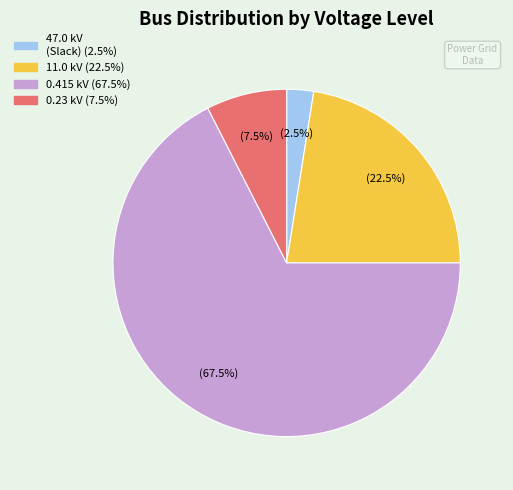

Does any single category account for the majority?

Yes